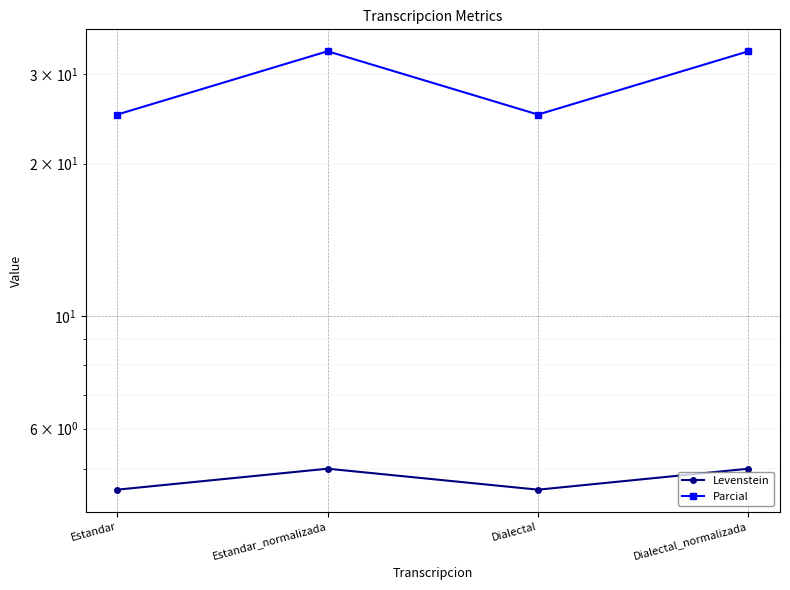

What is the value of the Parcial point at the 2nd from the left?

33.3